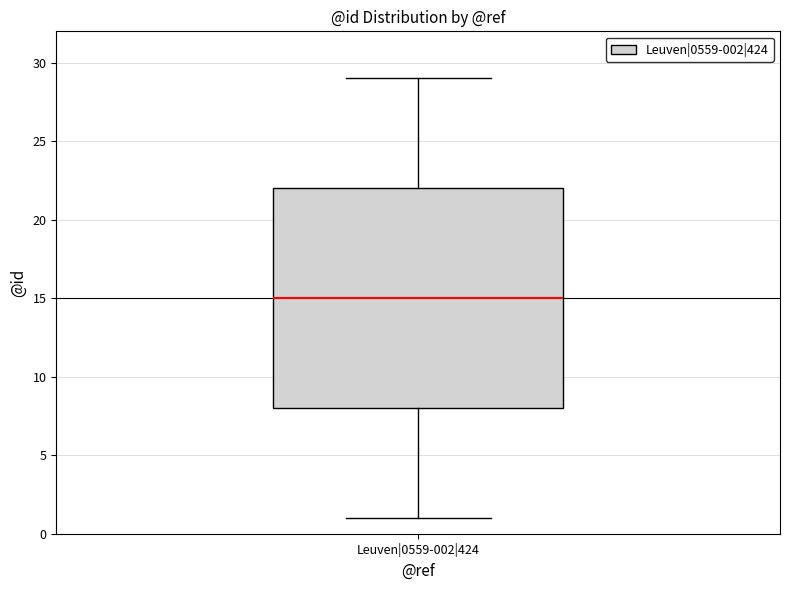

Read this box plot against the y-axis: the position of the median line, the range covered by the box, and the ends of both whiskers. The values are not printed on the chart, so give them approximately, as read against the axis.

median 15, box 8 to 22, whiskers 1 to 29